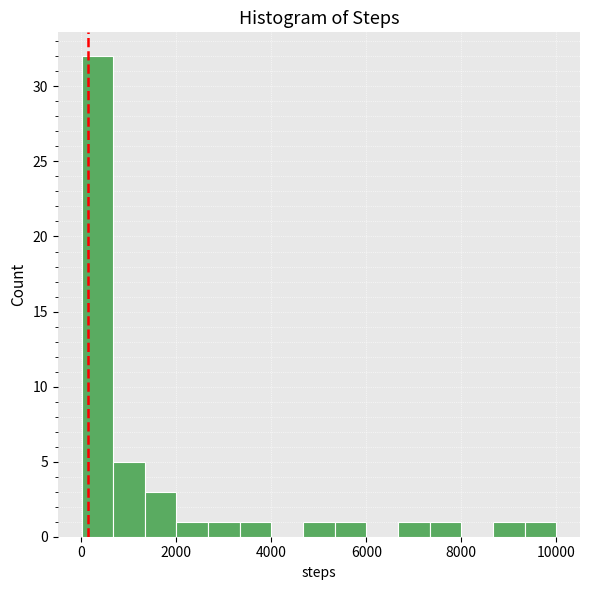

Around what value on the x-axis is the tallest bar? Give the approximate position of its centre, as read against the axis.

400